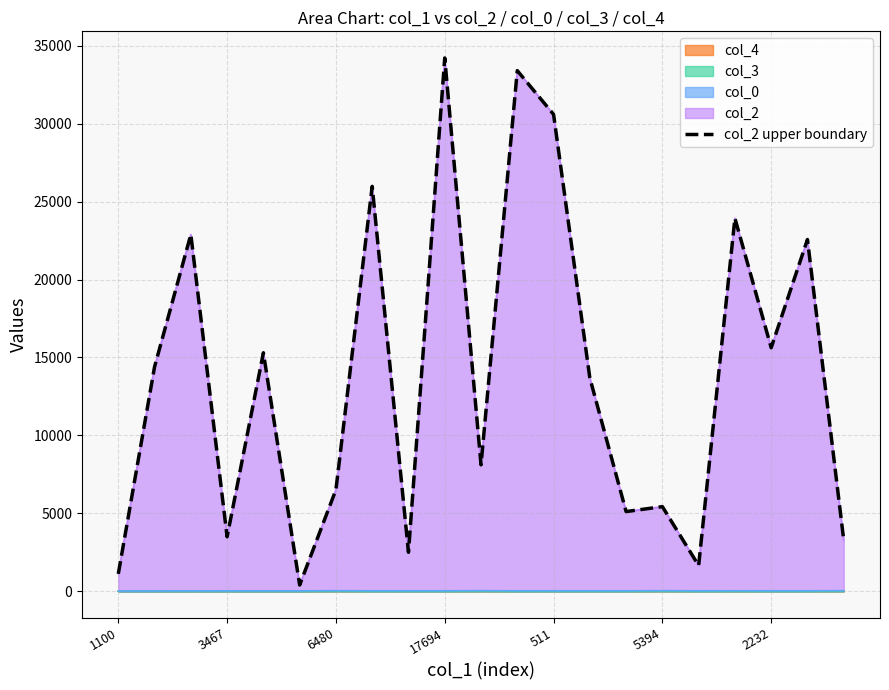

What is the label of the 5th point from the right?

16